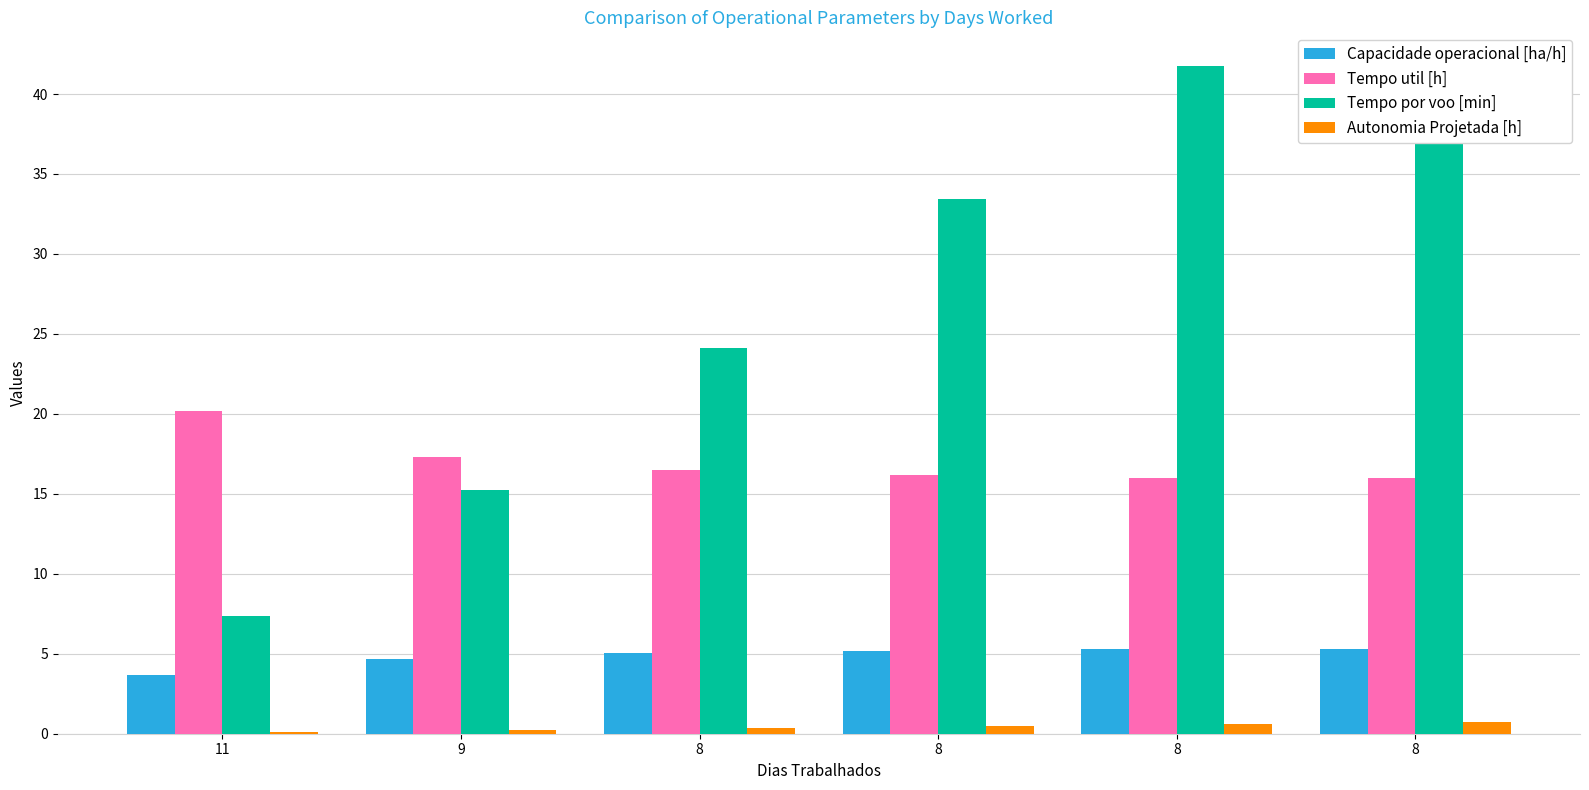

At which label is Tempo por voo [min] closest to 24?

8